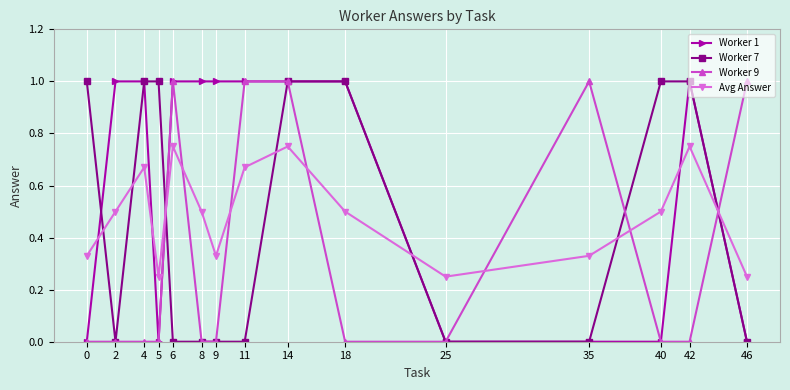

Does the chart have visible grid lines?

Yes